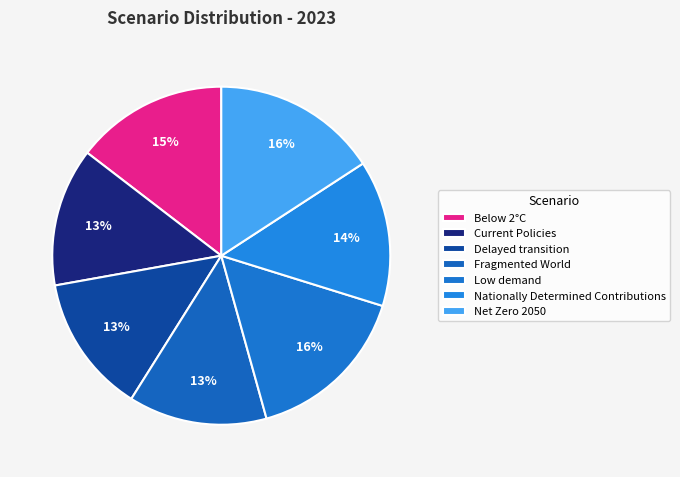

To the nearest percent, what is the combined percentage of Fragmented World and Below 2°C?

28%